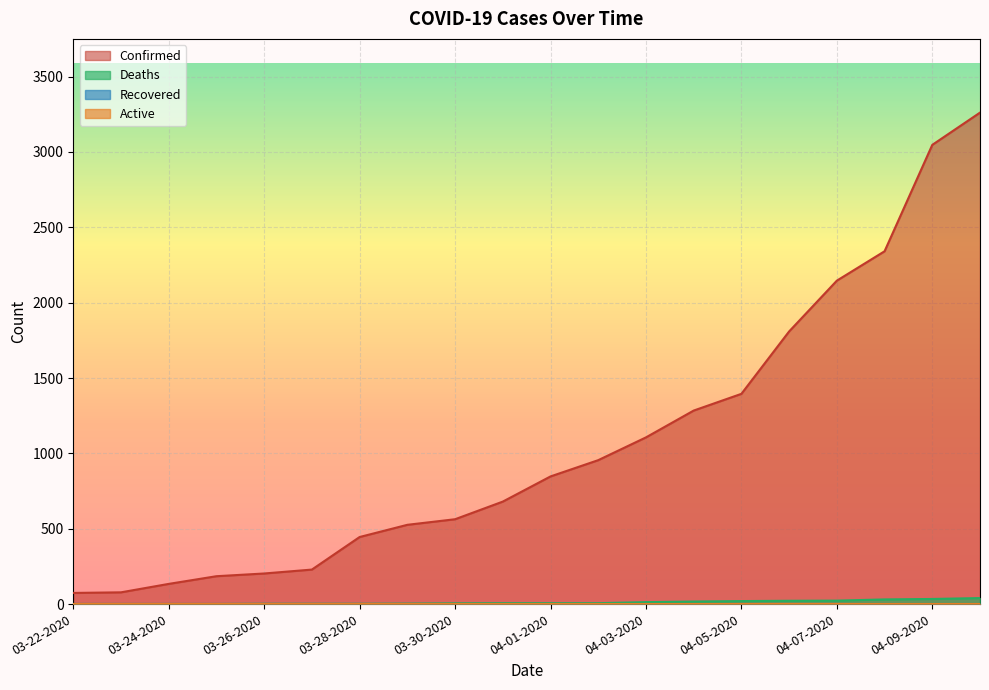

What value does the Confirmed series have at 04-09-2020, to the nearest 10?

3050